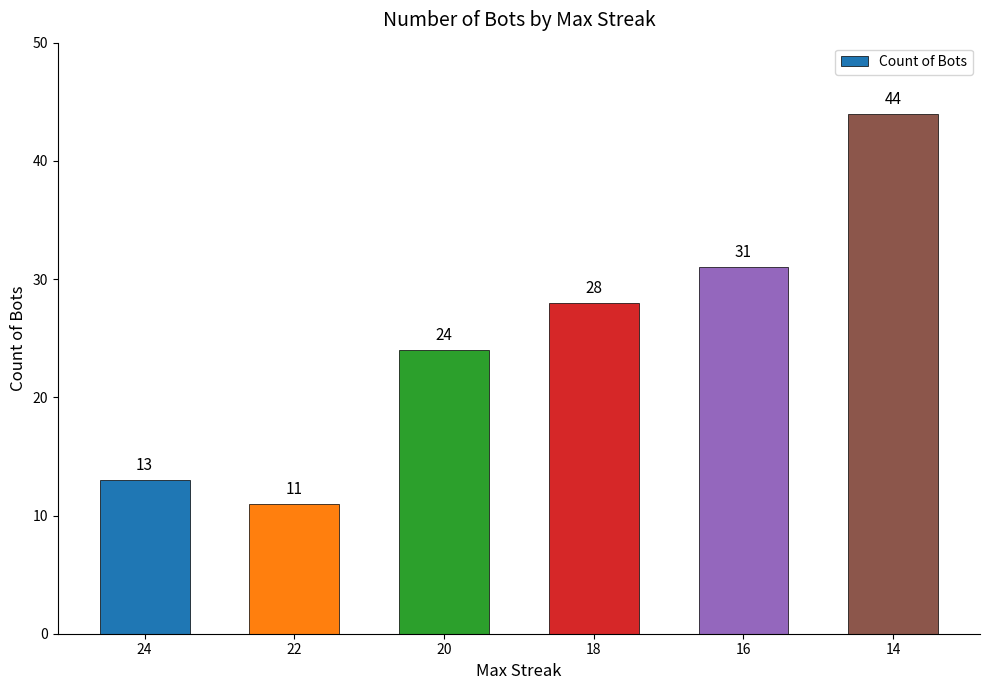

At which category does the chart reach its peak across all series?

14